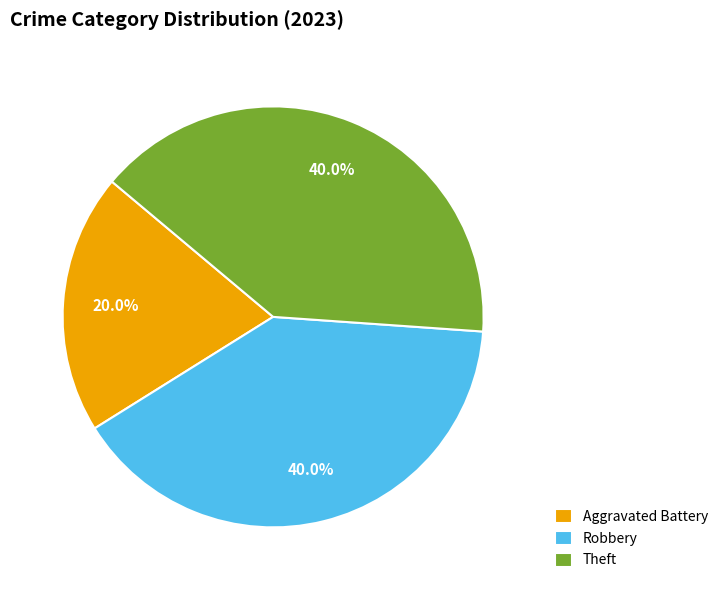

Does any single category account for the majority?

No